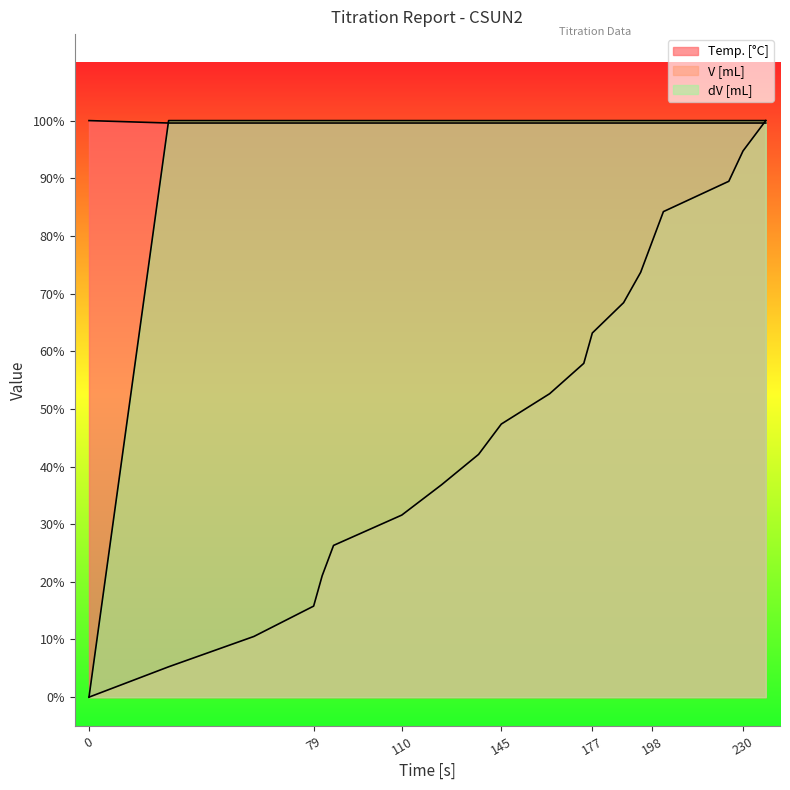

True or false: V [mL] has a value of 0.3 at 86.

True